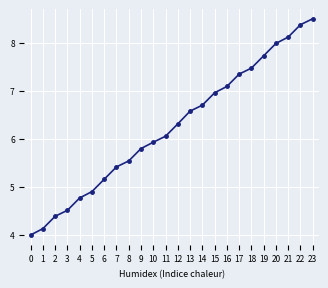

What is the approximate value at 2?

4.4